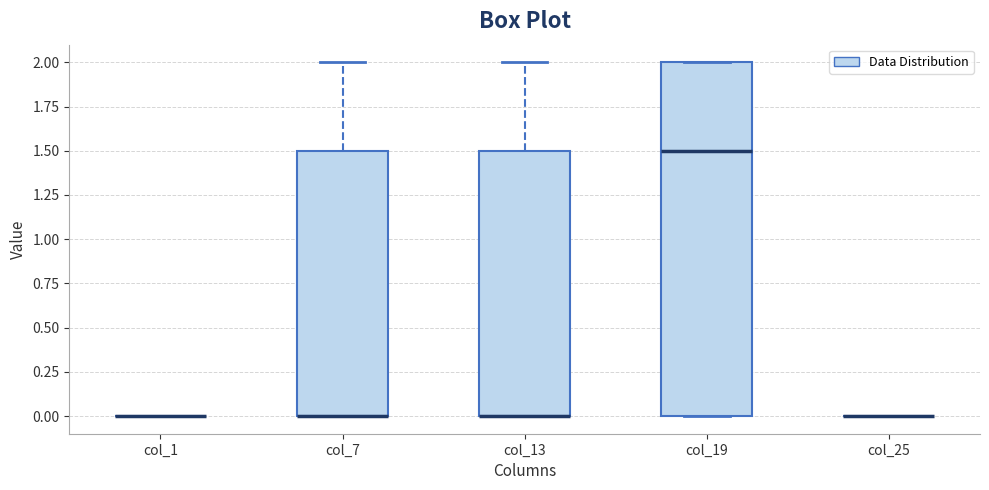

Reading left to right, read every box against the y-axis: the position of its median line, the range the box covers, and the ends of its whiskers. The values are not printed on the chart, so give them approximately, as read against the axis.

col_1: box collapsed to a line at 0.0, whiskers 0.0 to 0.0
col_7: median 0.0 (drawn on the box's lower edge), box 0.0 to 1.5, whiskers 0.0 to 2.0
col_13: median 0.0 (drawn on the box's lower edge), box 0.0 to 1.5, whiskers 0.0 to 2.0
col_19: median 1.5, box 0.0 to 2.0, whiskers 0.0 to 2.0
col_25: box collapsed to a line at 0.0, whiskers 0.0 to 0.0